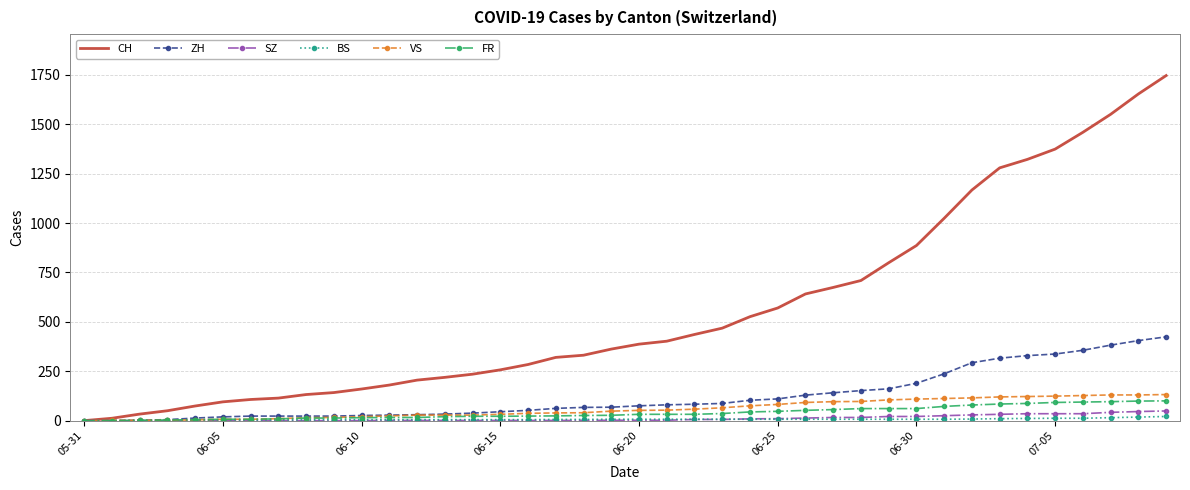

Which series has the largest range (max minus min)?

CH